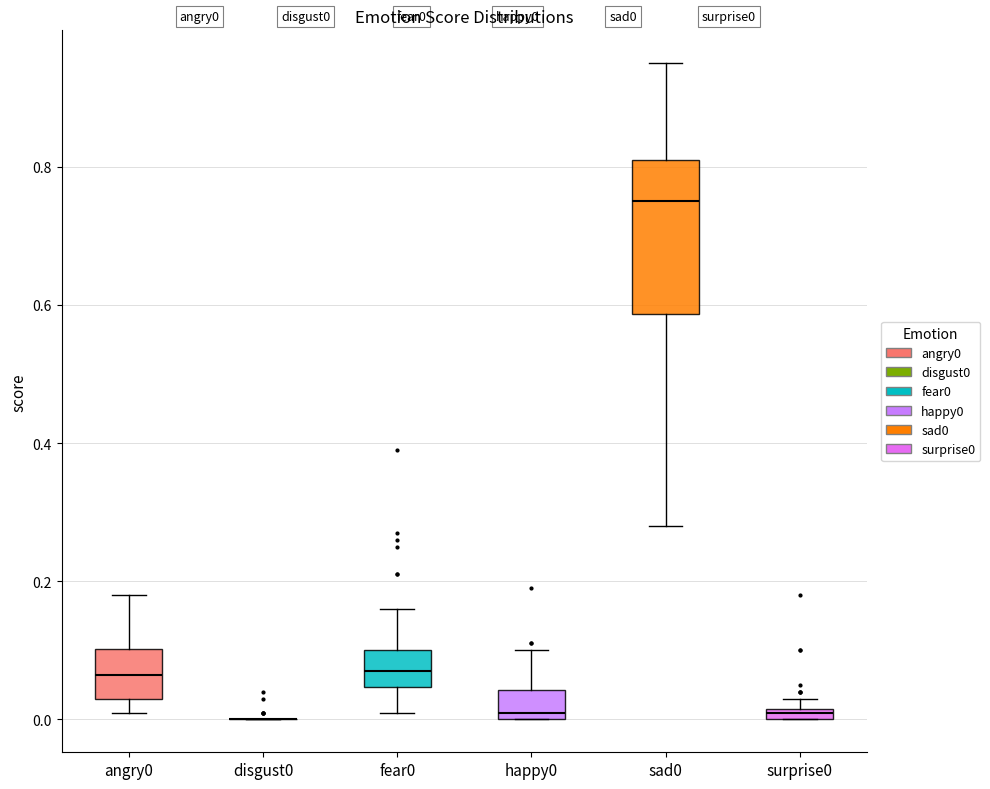

Comparing the boxes themselves (not the whiskers), which one is the tallest?

sad0